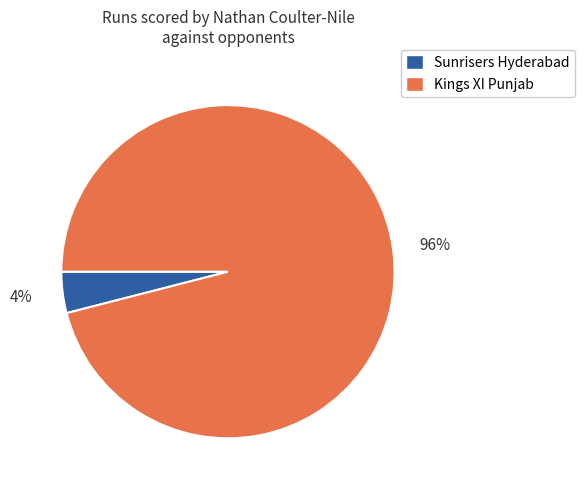

To the nearest percent, what is the difference between the largest and smallest slice percentages?

92%